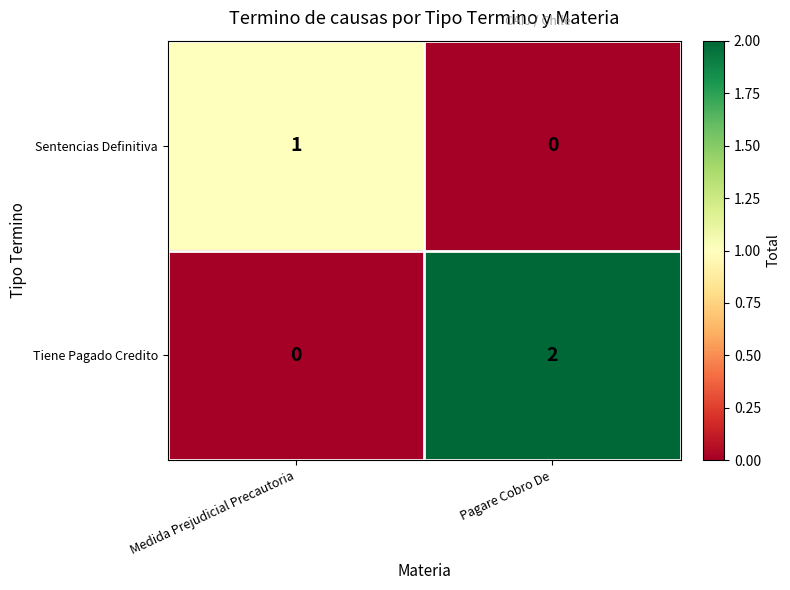

At which category is the sum across all series the highest?

Pagare Cobro De